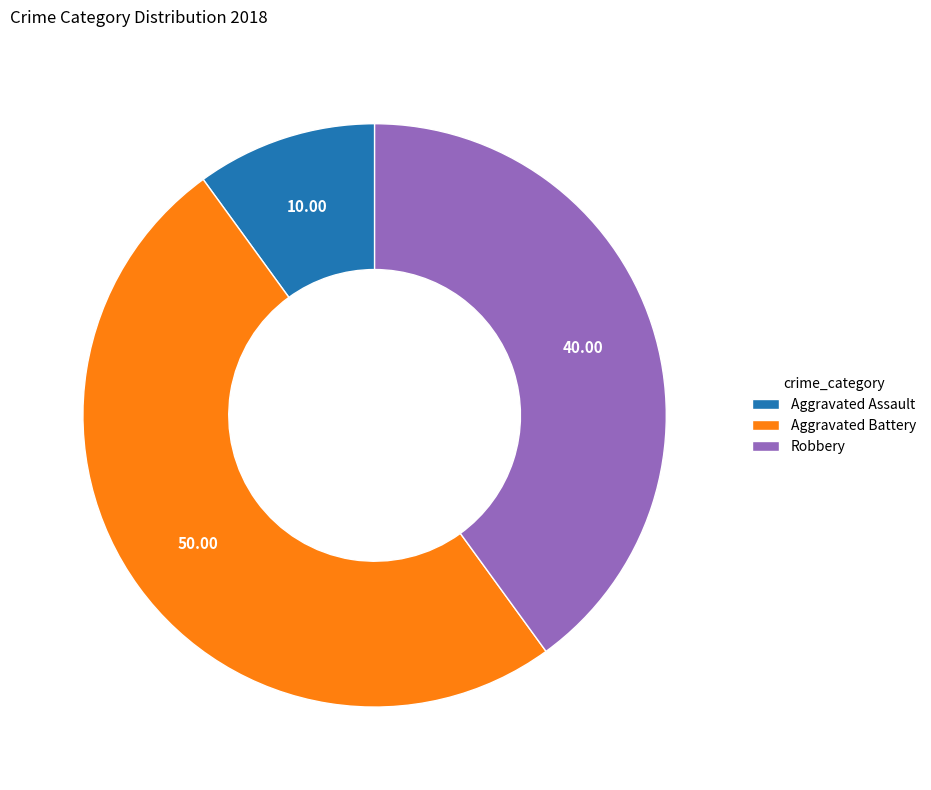

Rank the categories by value from lowest to highest.

Aggravated Assault, Robbery, Aggravated Battery